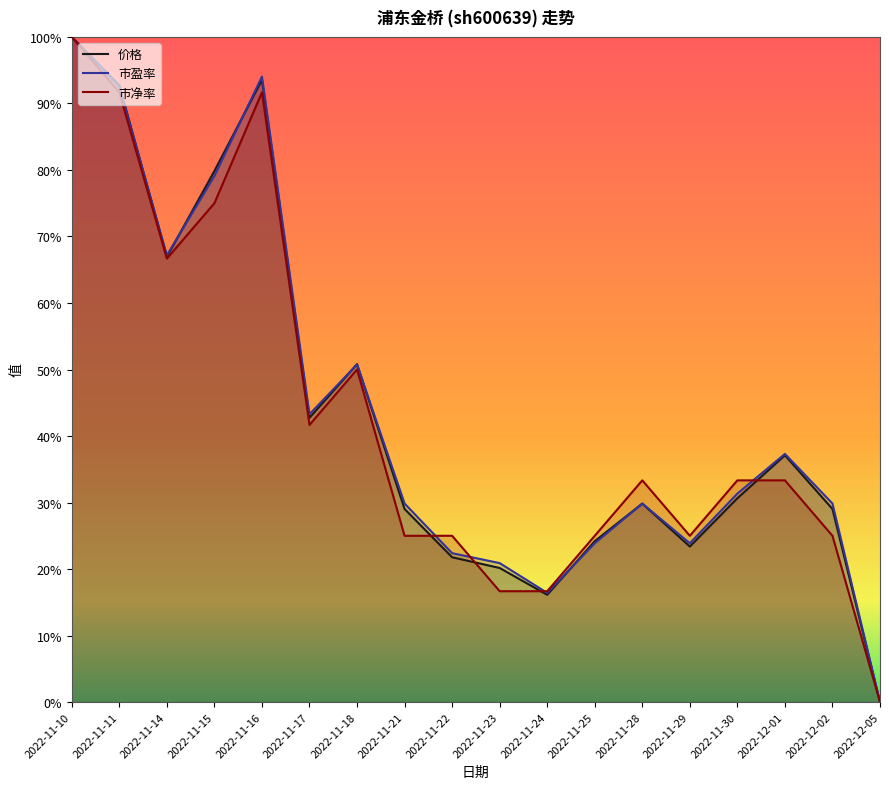

At 2022-11-21, list the series in order from smallest to largest.

市净率, 价格, 市盈率